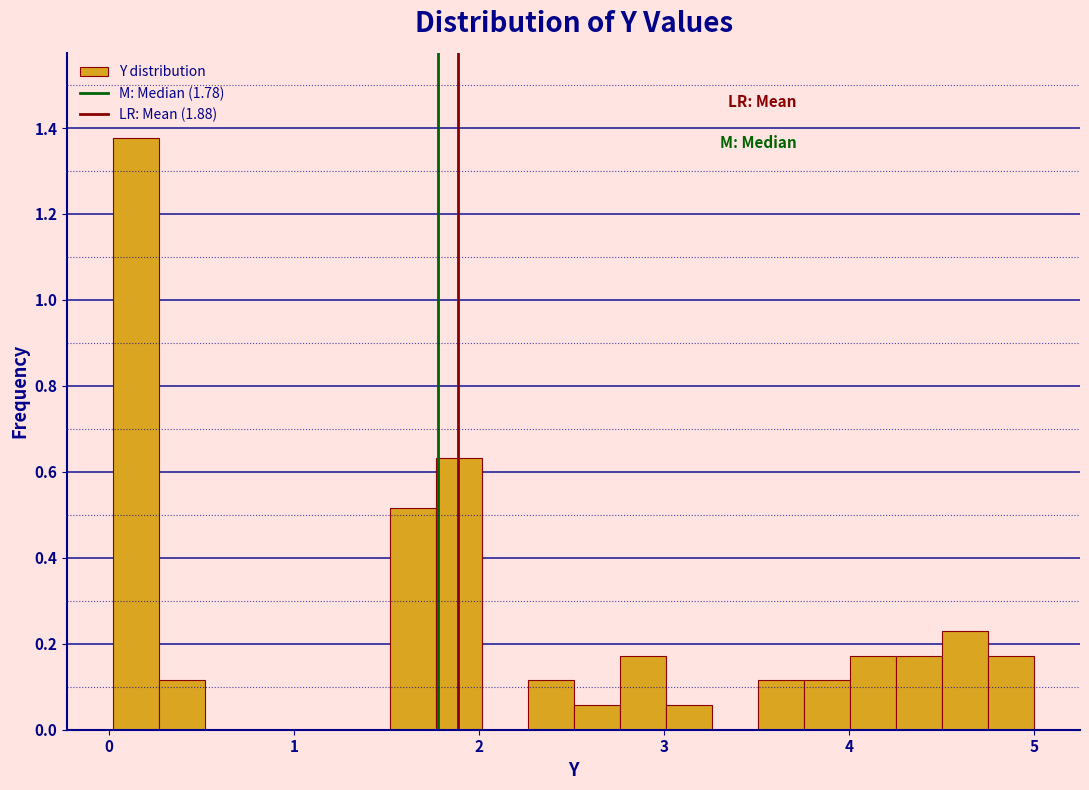

Around what value on the x-axis is the tallest bar? Give the approximate position of its centre, as read against the axis.

0.1